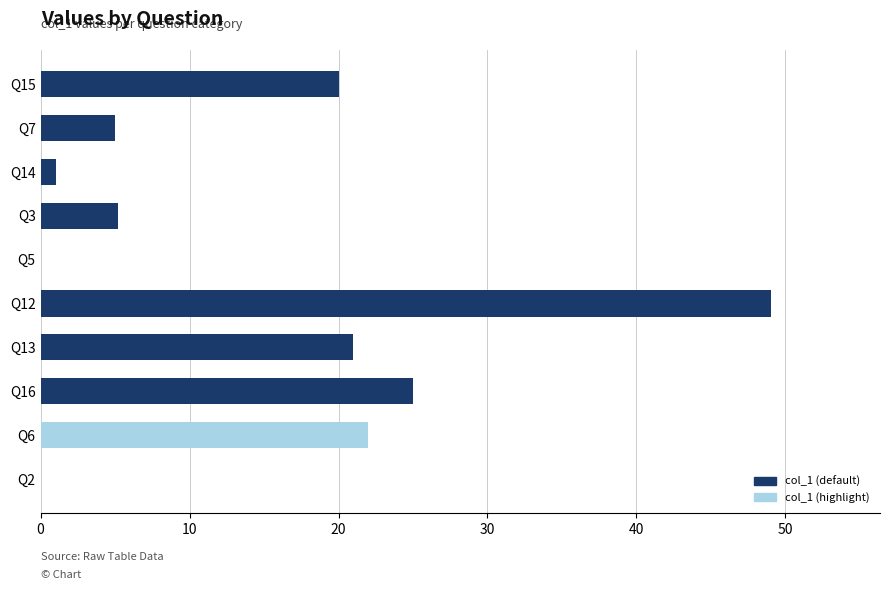

The chart shows a value of 43.6 at Q16. True or false?

False